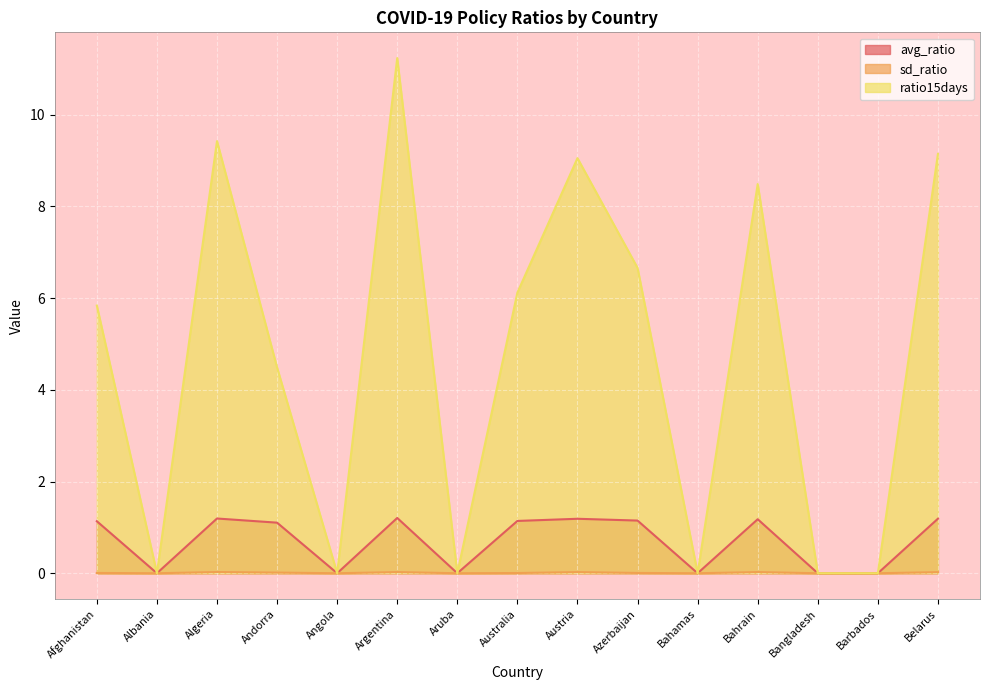

How many sd_ratio values are between 0 and 1?

15